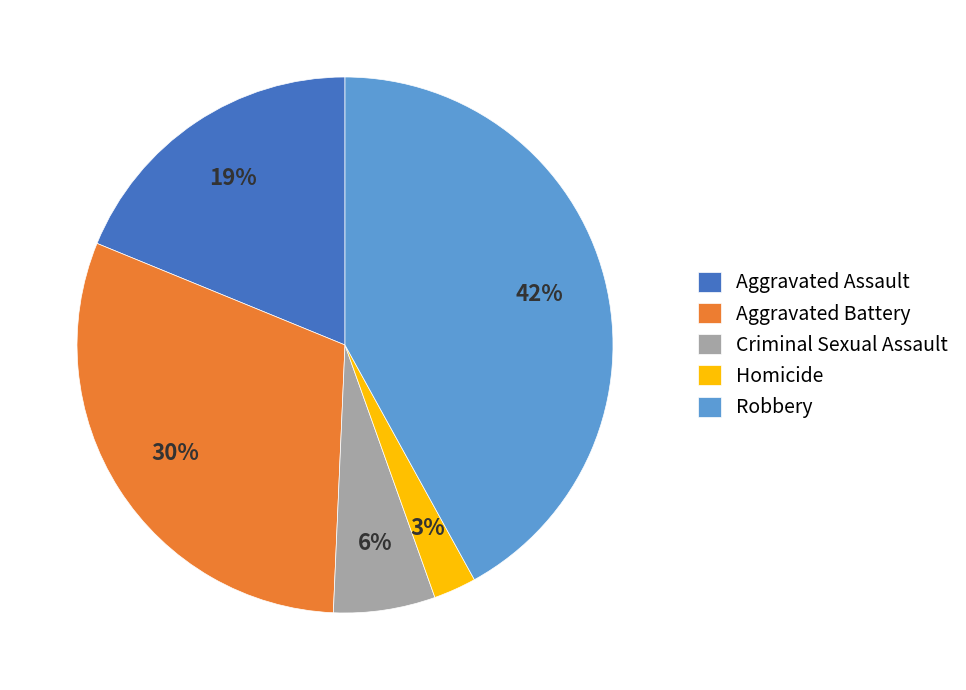

Do Criminal Sexual Assault and Homicide together represent more than half of the pie?

No